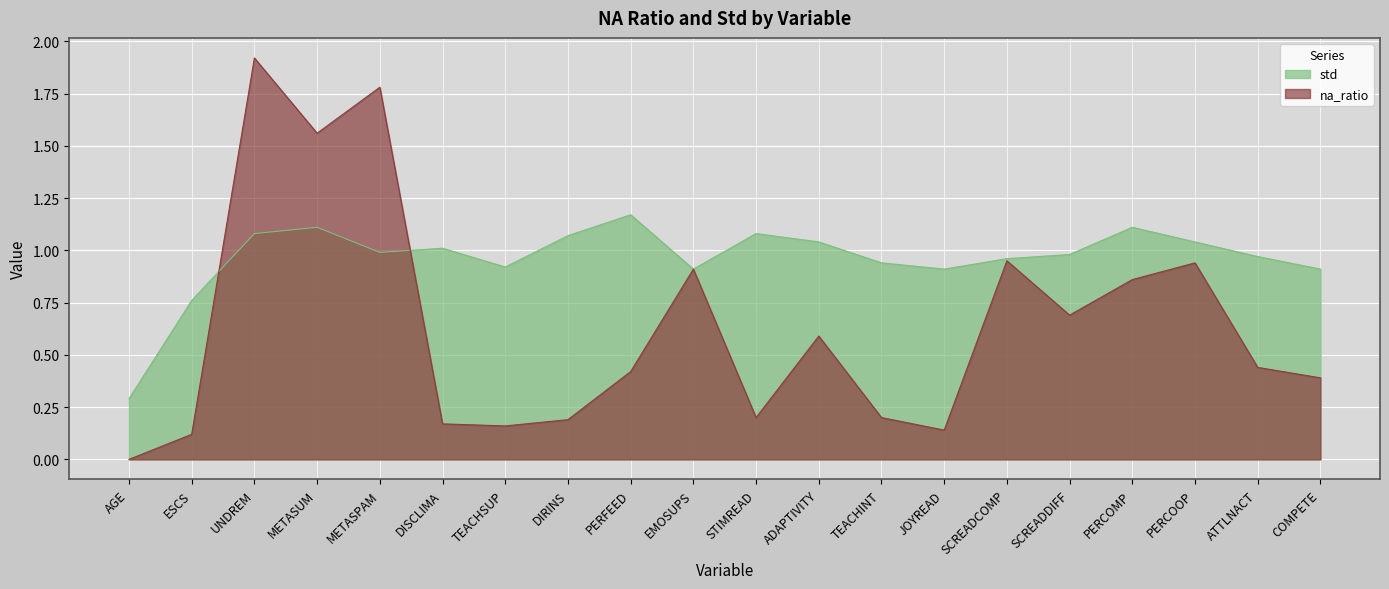

True or false: std has a value of 1.2 at PERFEED.

True